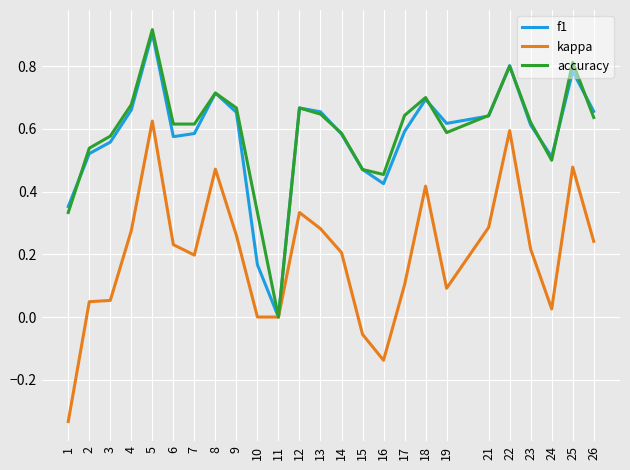

At which category is the sum across all series the highest?

5